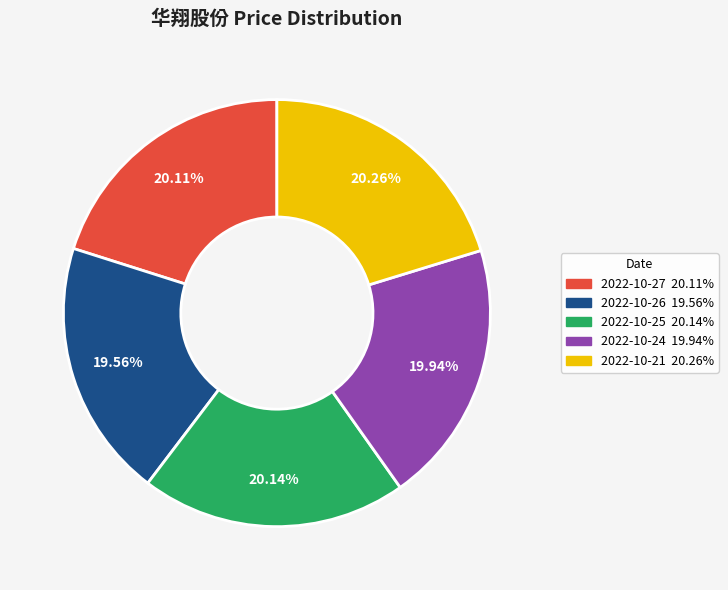

What is the total percentage of 2022-10-27 and 2022-10-21?

40.4%